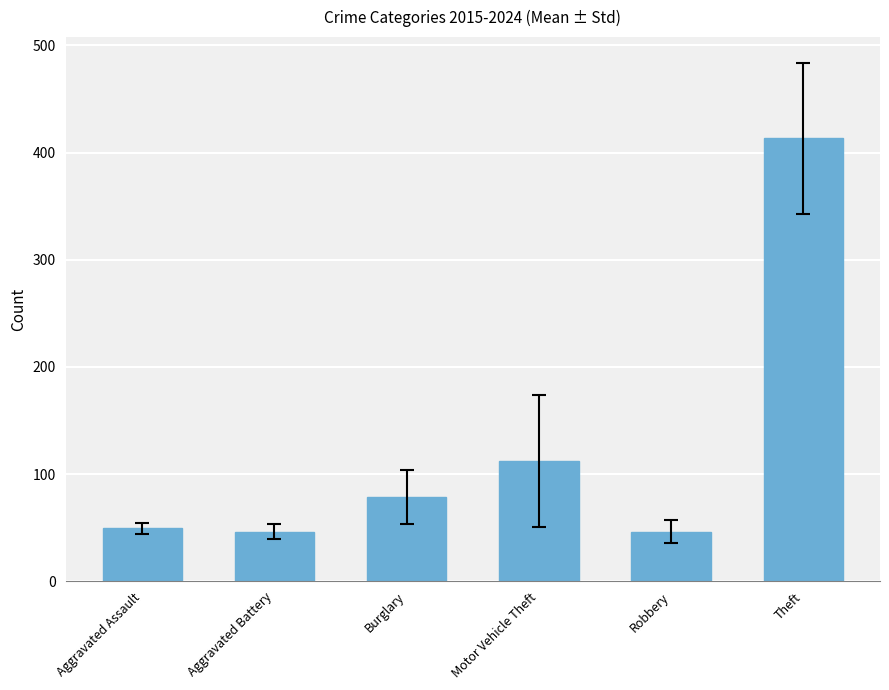

What is the sum of all values?

745.9